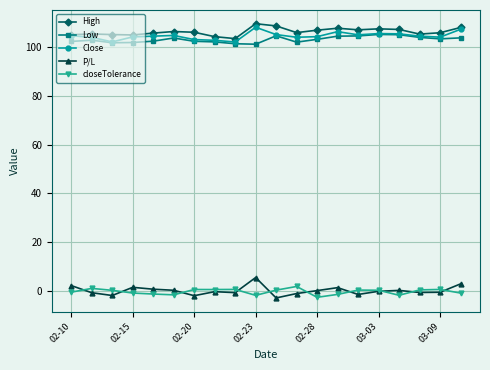

True or false: Close has more than 2 interior local peaks.

True